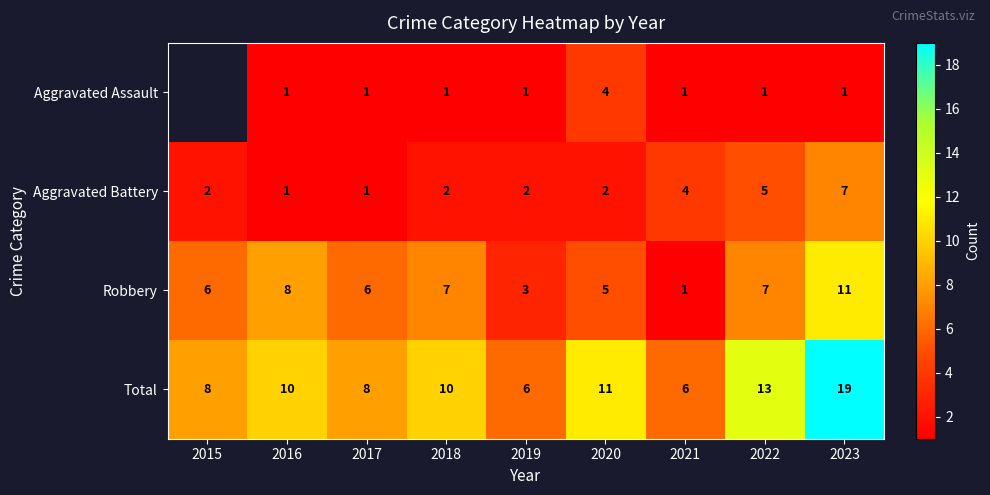

Which series changed the most between 2019 and 2022?

Total